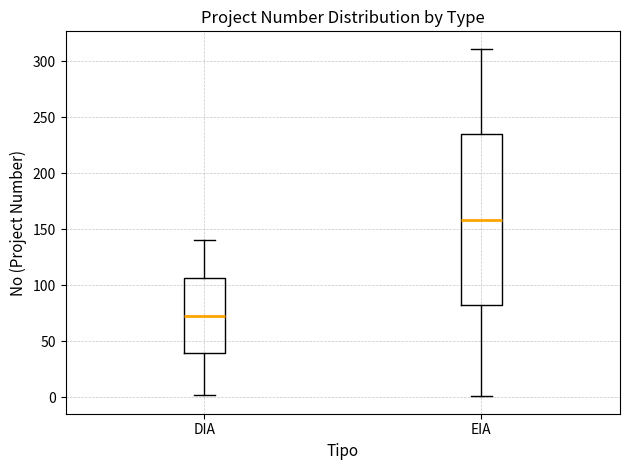

Reading left to right, transcribe this box plot: for each box, give where its median line is, the range the box spans, and where its two whiskers end, as read against the y-axis. The values are not printed on the chart, so give them approximately, as read against the axis.

DIA: median 75, box 40 to 105, whiskers 0 to 140
EIA: median 160, box 80 to 235, whiskers 0 to 310